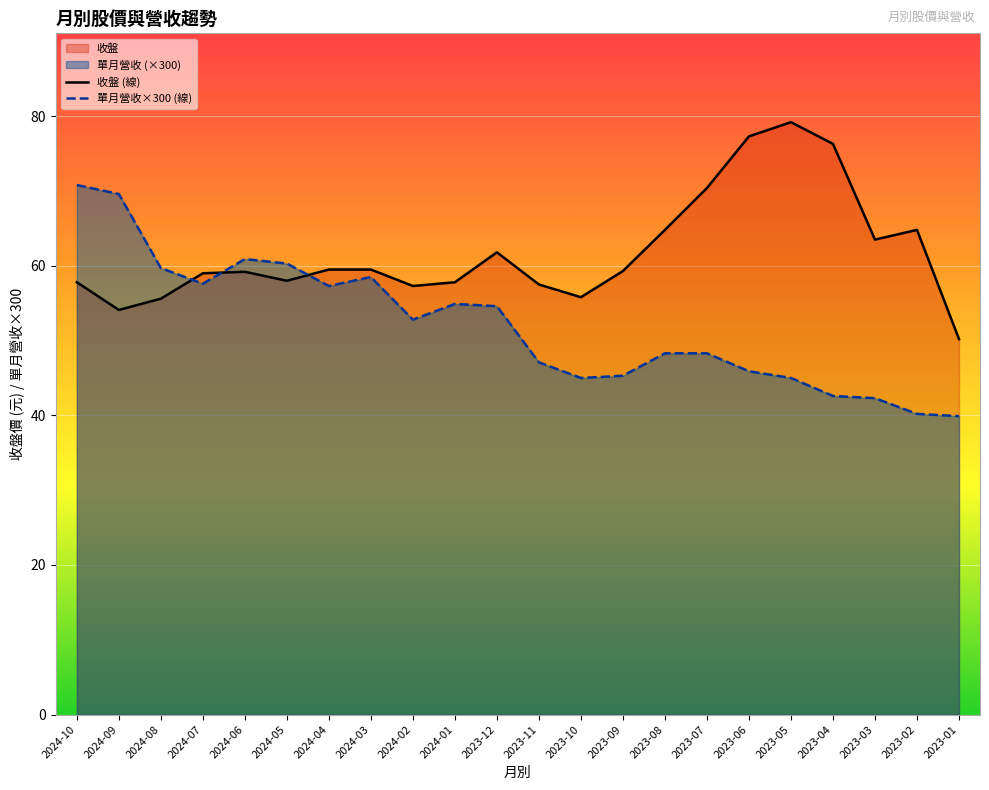

Reading left to right, list all the values displayed in this chart.

收盤 (線): 57.8	54.1	55.6	59.0	59.2	58.0	59.5	59.5	57.3	57.8	61.8	57.5	55.8	59.3	64.8	70.4	77.3	79.2	76.3	63.5	64.8	50.2
單月營收×300 (線): 70.8	69.6	59.7	57.6	60.9	60.3	57.3	58.5	52.8	54.9	54.6	47.1	45.0	45.3	48.3	48.3	45.9	45.0	42.6	42.3	40.2	39.9